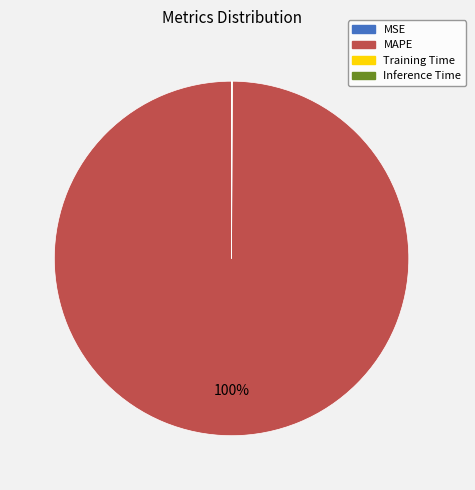

Which slice is the largest?

MAPE